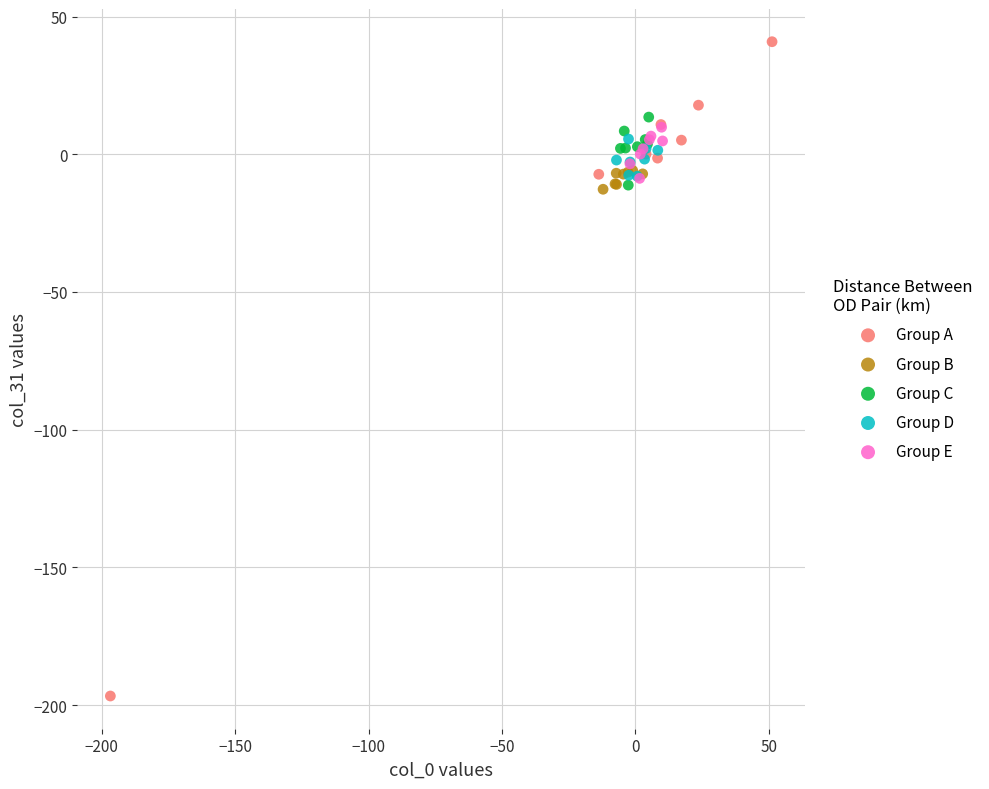

Which series has the widest spread of Y values?

Group A